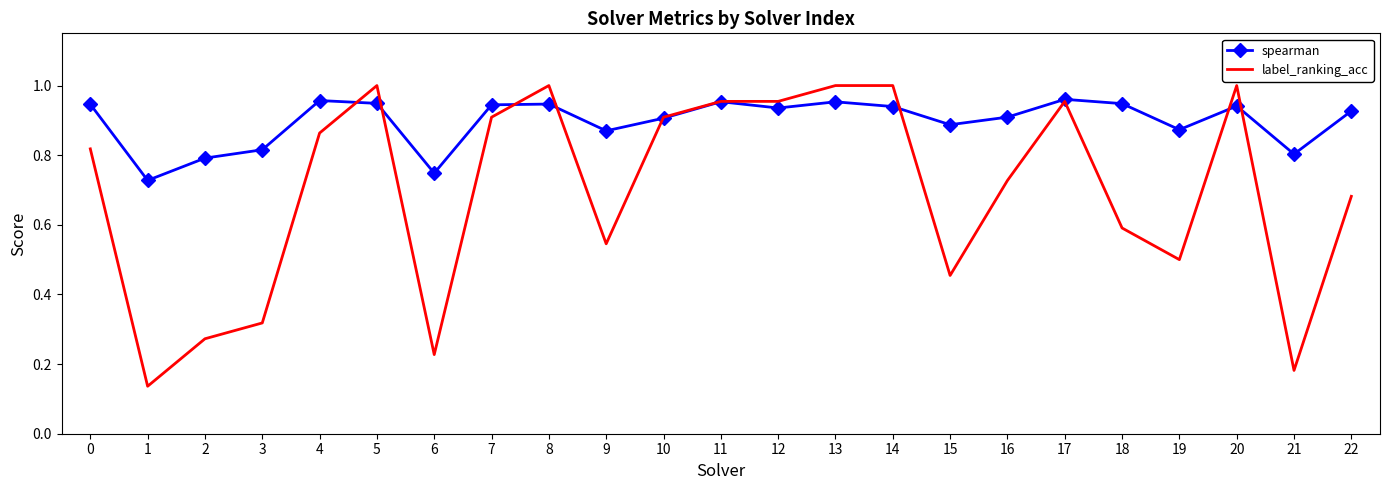

True or false: label_ranking_acc has a value of 0.5 at 19.

True